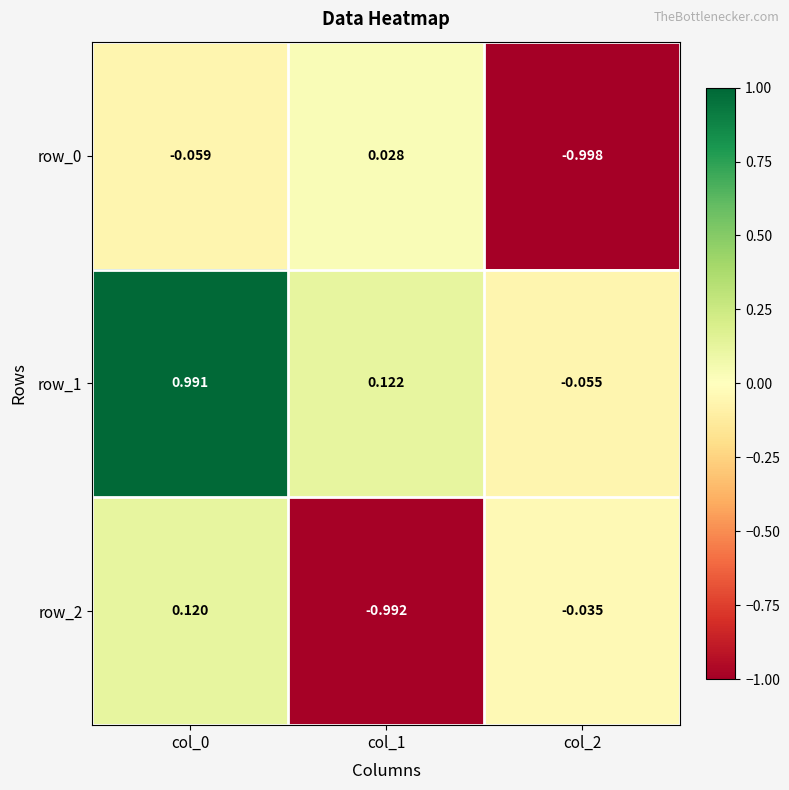

Is the value of row_2 at col_0 greater than the value of row_1 at col_0?

No